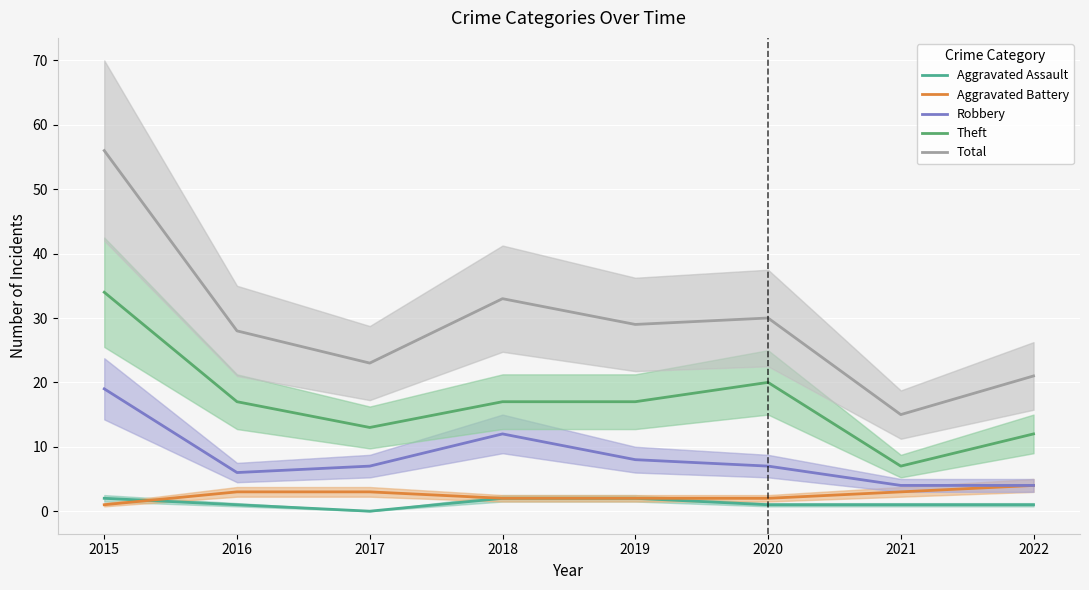

How many data points does each series have?

8